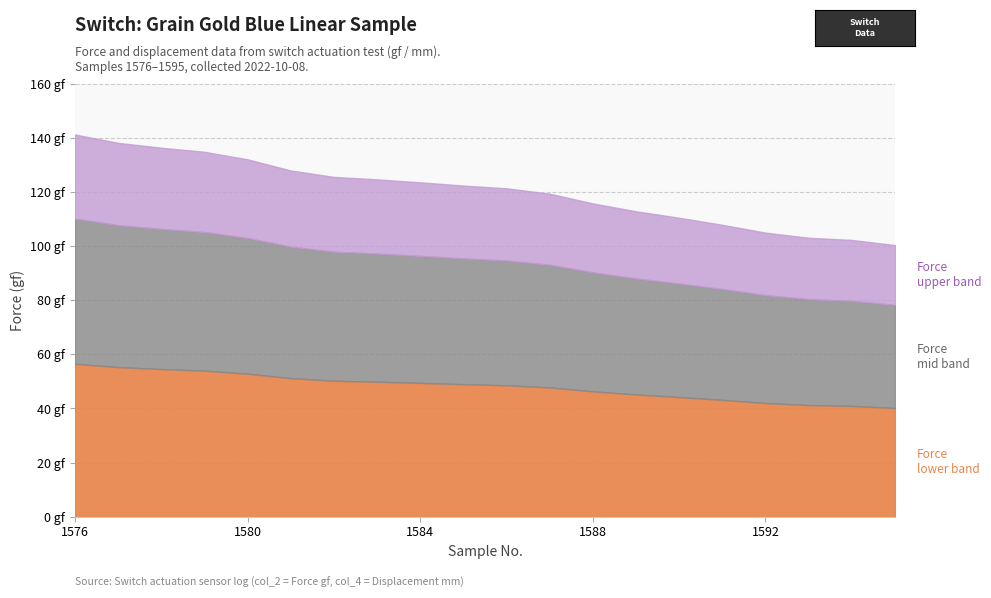

Does the chart have visible grid lines?

Yes